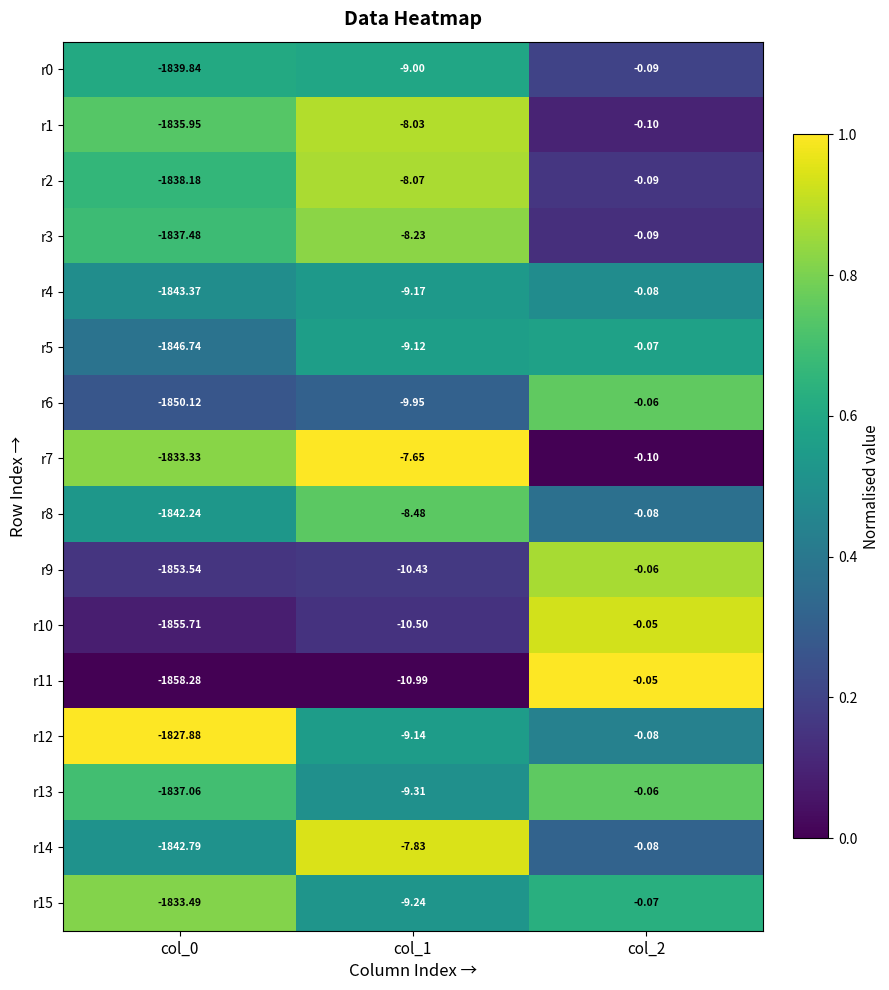

Count the number of categories in the chart.

3